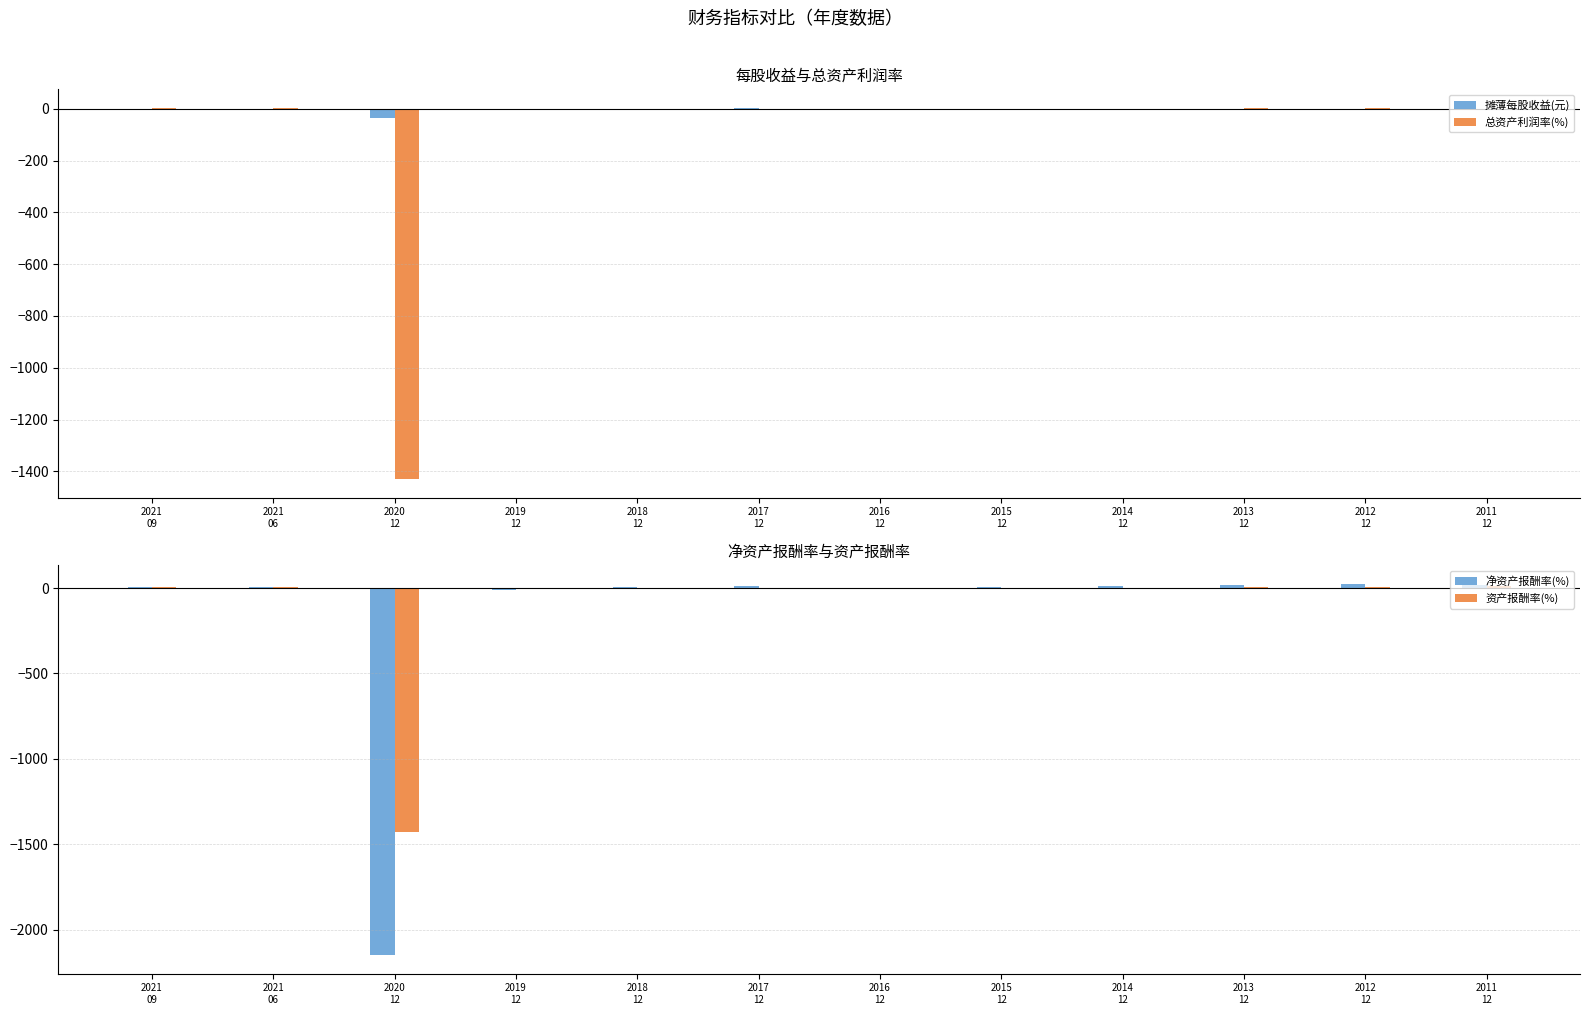

At which category is the sum across all series the highest?

2012
12